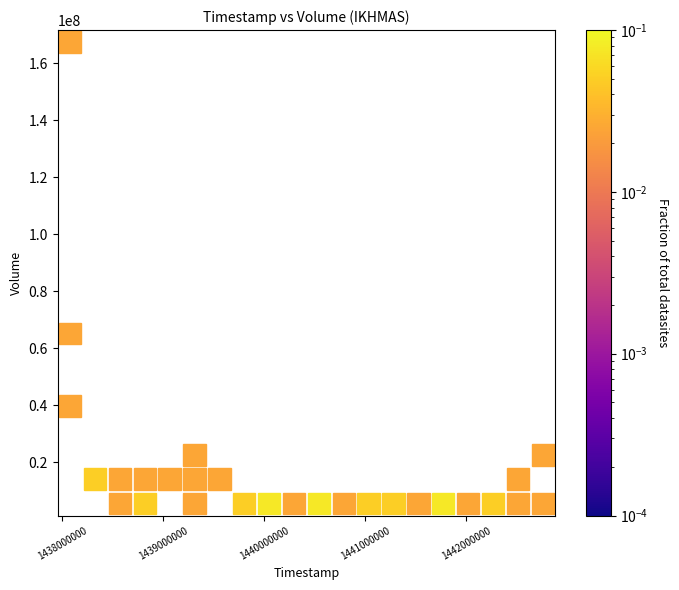

What is the range of X values (max minus min)?

4924800